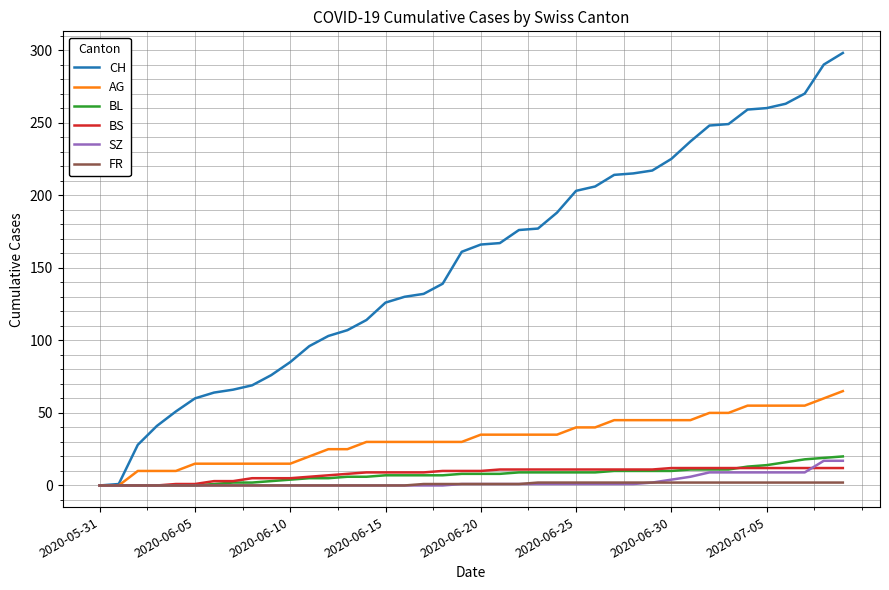

The value of BL at 2020-06-05 is 0. True or false?

True